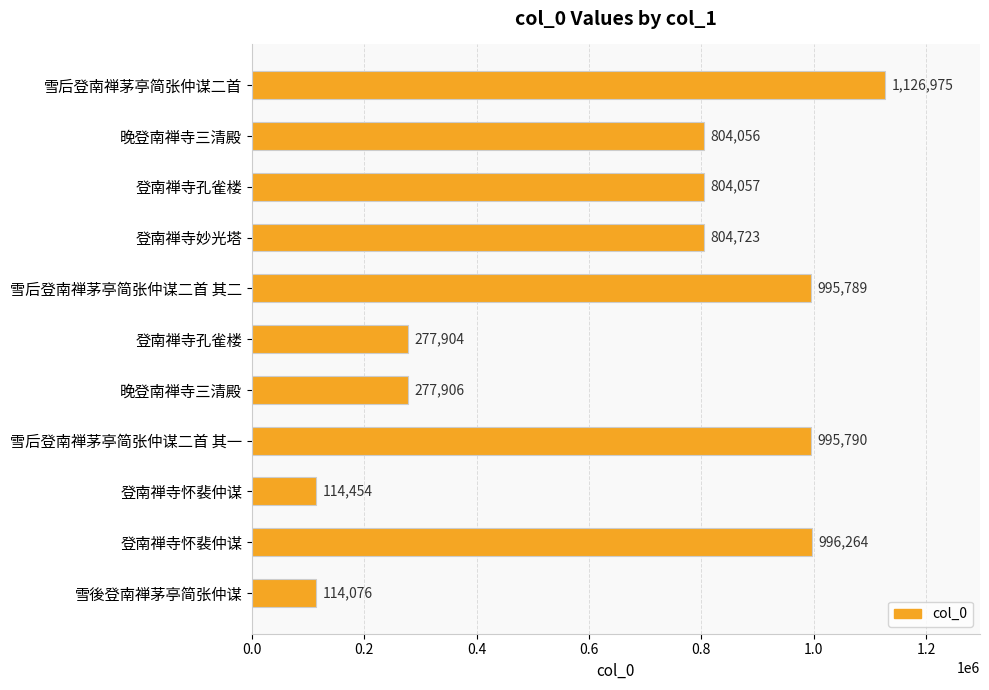

How many data points are less than 804057?

5